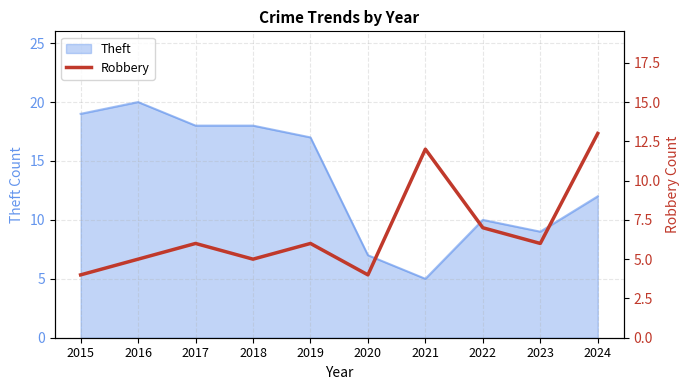

How many lines are shown in the chart?

1